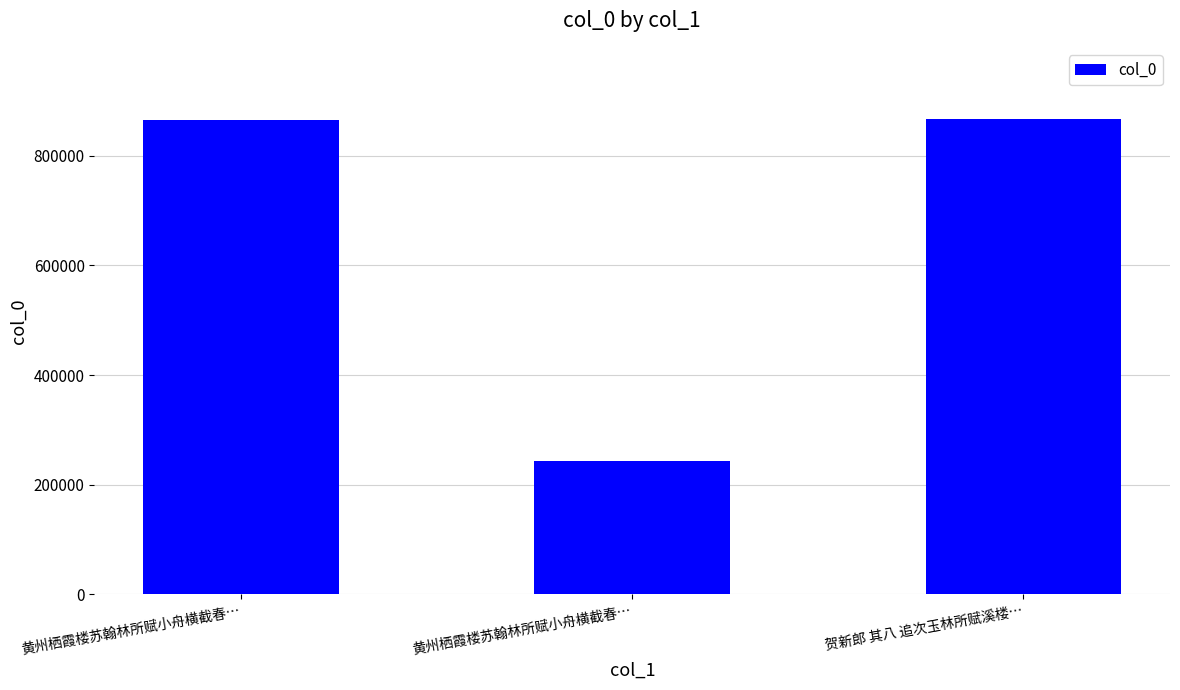

Which has a higher value, 黄州栖霞楼苏翰林所赋小舟横截春… or 贺新郎 其八 追次玉林所赋溪楼…?

贺新郎 其八 追次玉林所赋溪楼…